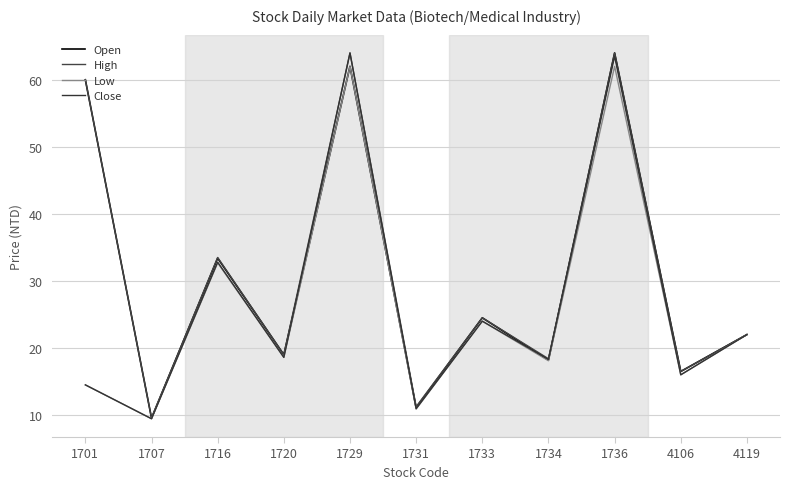

Reading right to left, extract all data points from this chart.

Open: 4119=22.0	4106=16.5	1736=64.0	1734=18.2	1733=24.5	1731=11.1	1729=62.0	1720=19.0	1716=33.4	1707=9.6	1701=60.0
High: 4119=22.0	4106=16.5	1736=64.0	1734=18.4	1733=24.5	1731=11.2	1729=64.0	1720=19.0	1716=33.5	1707=9.6	1701=60.0
Low: 4119=22.0	4106=16.0	1736=62.0	1734=18.1	1733=24.0	1731=10.9	1729=62.0	1720=18.6	1716=32.7	1707=9.4	1701=14.5
Close: 4119=22.0	4106=16.0	1736=63.5	1734=18.3	1733=24.0	1731=10.9	1729=64.0	1720=18.6	1716=32.8	1707=9.4	1701=14.5